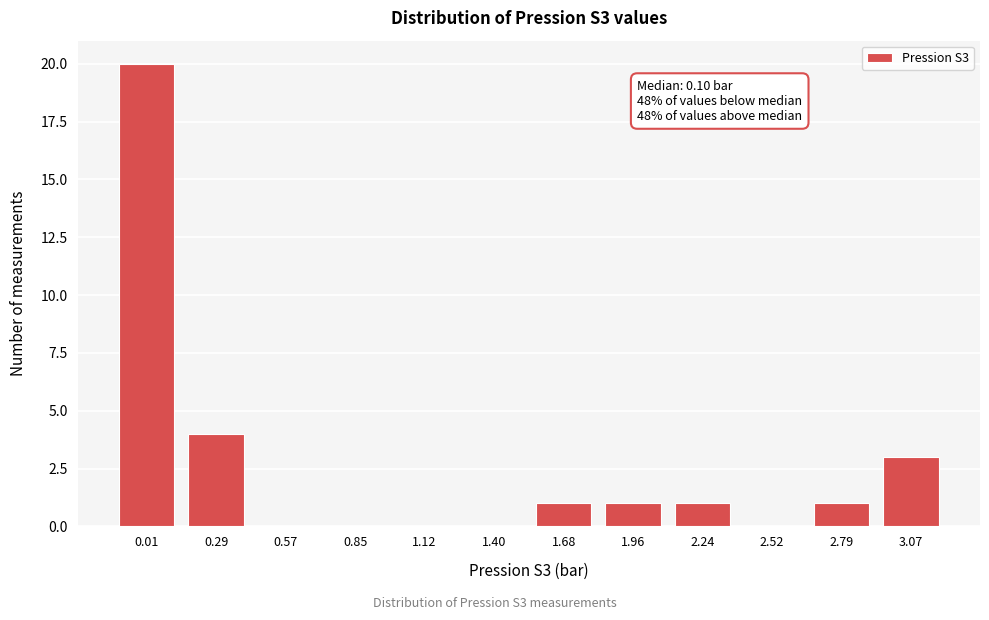

Reading left to right, list all the values displayed in this chart.

0.01=20	0.29=4	0.57=0	0.85=0	1.12=0	1.40=0	1.68=1	1.96=1	2.24=1	2.52=0	2.79=1	3.07=3